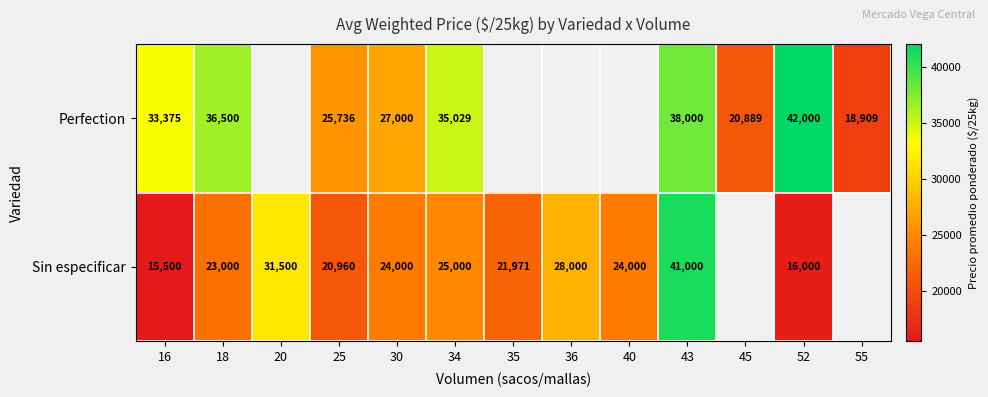

Rank the series at 30 from highest to lowest value.

Perfection, Sin especificar